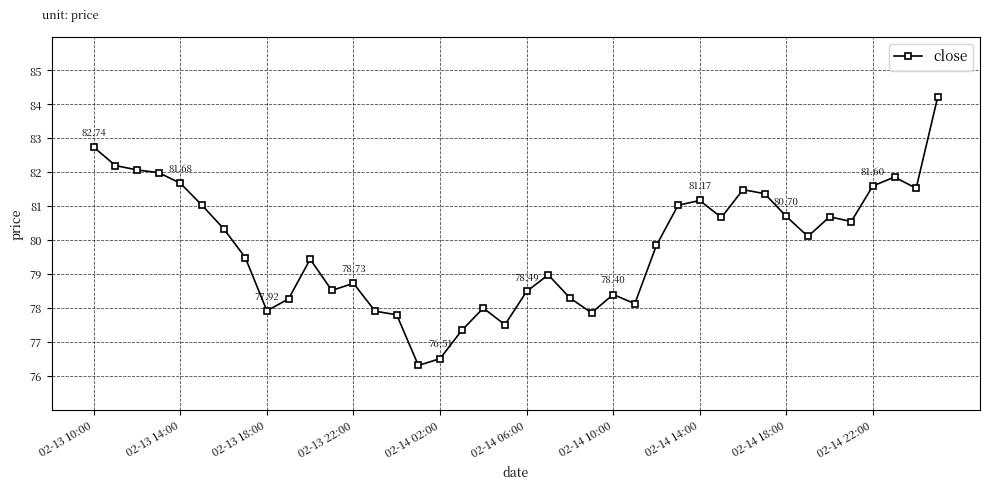

What is the difference between the maximum and minimum values?

7.9